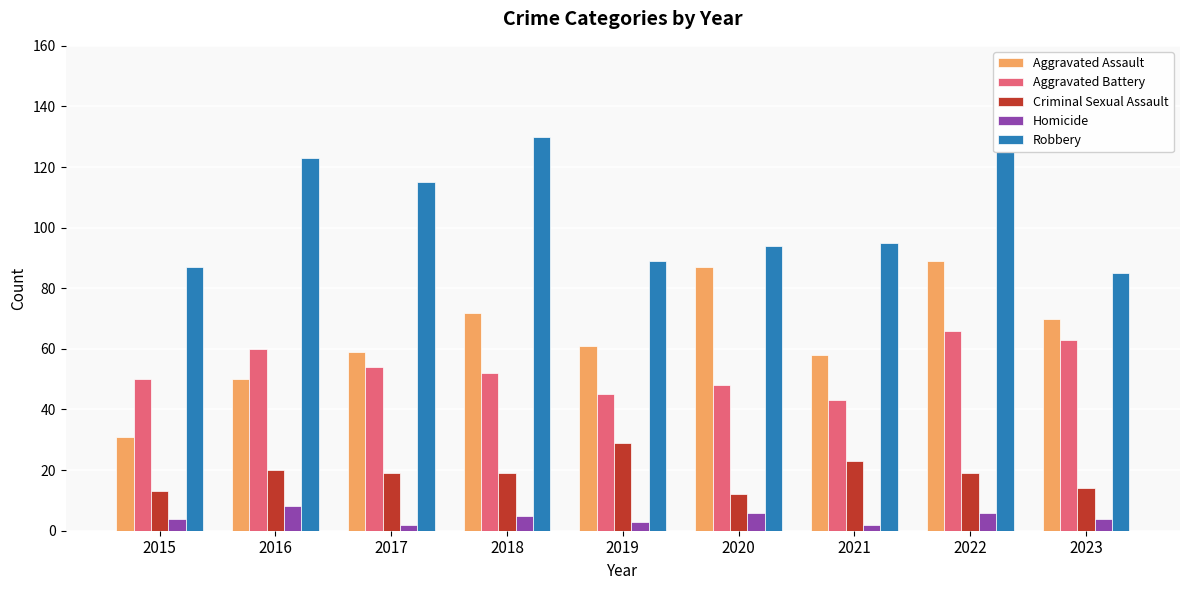

Reading left to right, extract all data points from this chart.

Aggravated Assault: 31	50	59	72	61	87	58	89	70
Aggravated Battery: 50	60	54	52	45	48	43	66	63
Criminal Sexual Assault: 13	20	19	19	29	12	23	19	14
Homicide: 4	8	2	5	3	6	2	6	4
Robbery: 87	123	115	130	89	94	95	125	85